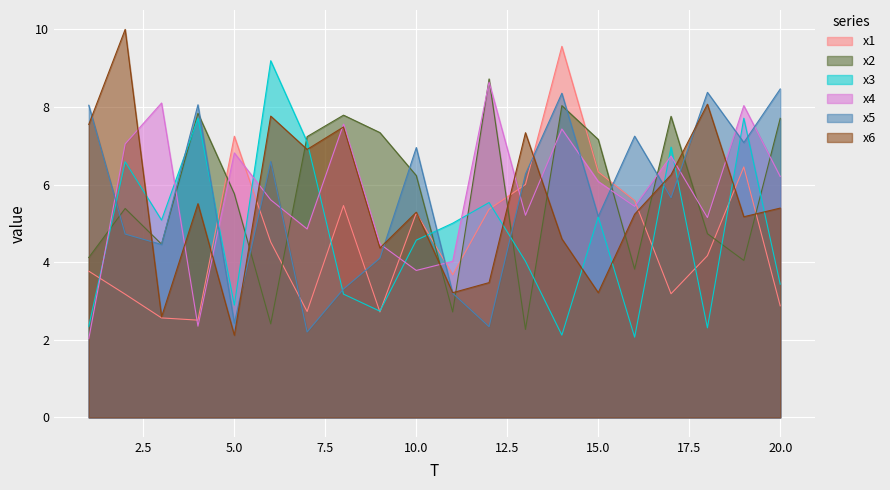

Which series has the widest spread of values?

x6